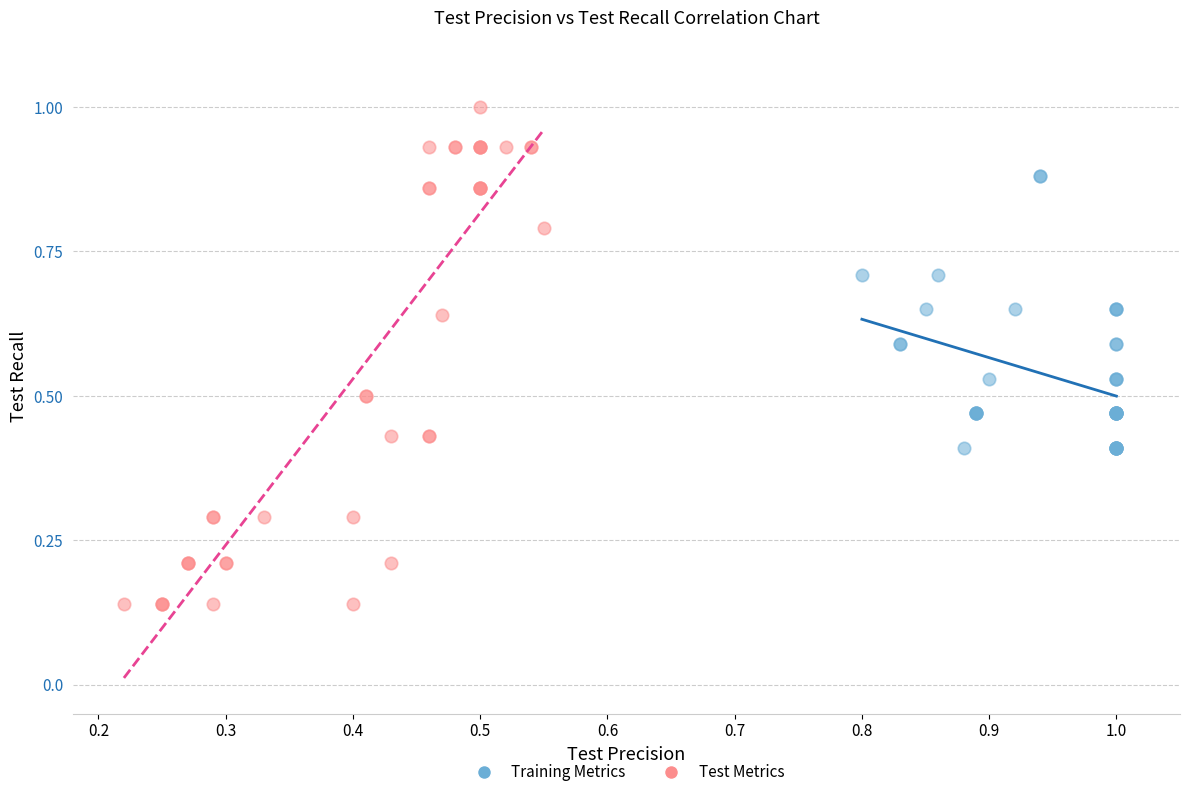

Which series has the largest Y range (max minus min)?

Test Metrics